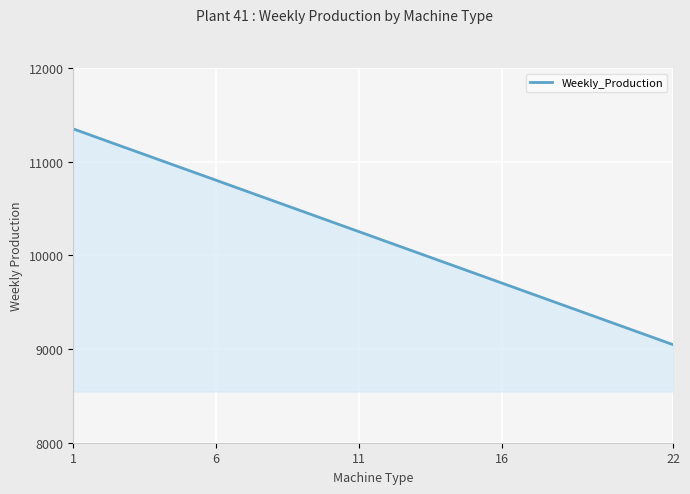

What is the difference between the maximum and minimum values?

2303.0